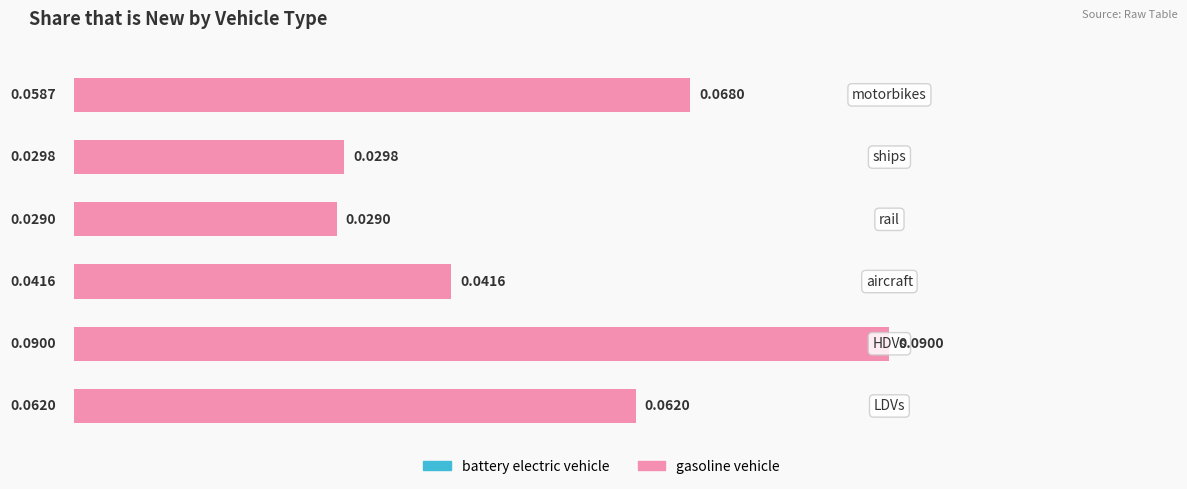

Reading left to right, list all the values displayed in this chart.

battery electric vehicle: −0.02=0.1	0.00=0.1	0.02=0.0	0.04=0.0	0.06=0.0	0.08=0.1
gasoline vehicle: −0.02=0.1	0.00=0.1	0.02=0.0	0.04=0.0	0.06=0.0	0.08=0.1